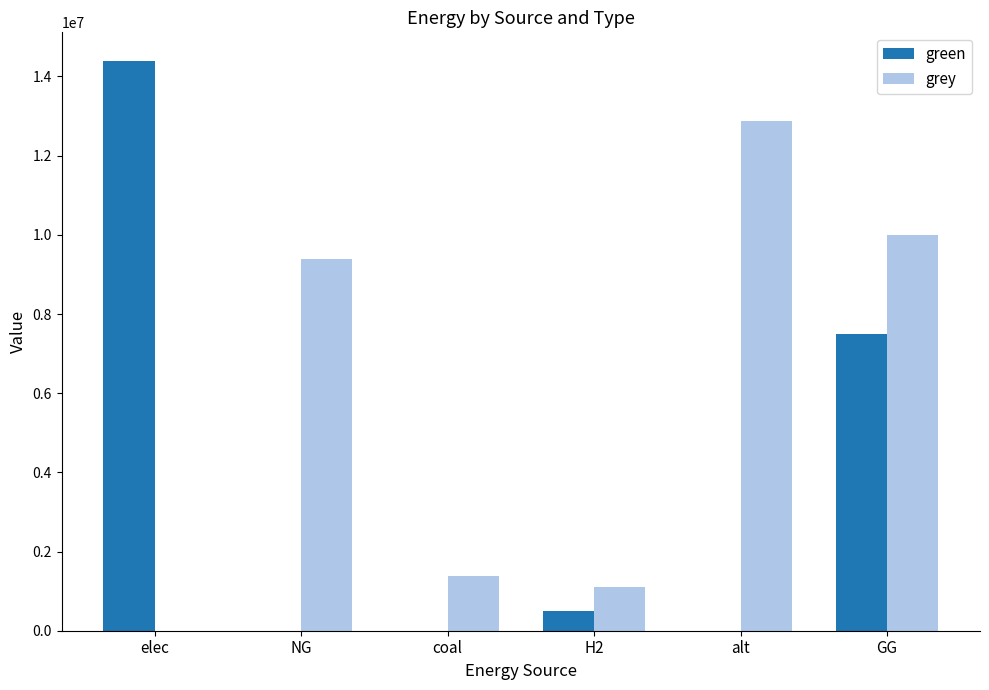

Where does the green series first go above 500000?

elec